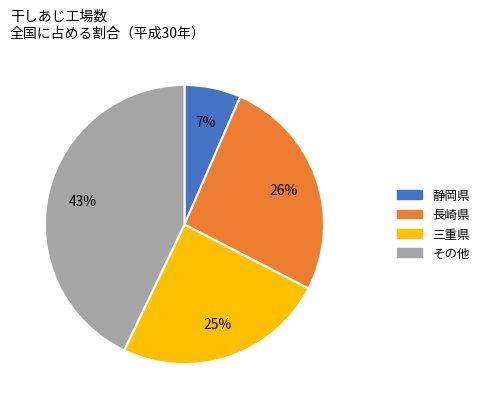

How many segments does this pie chart have?

4